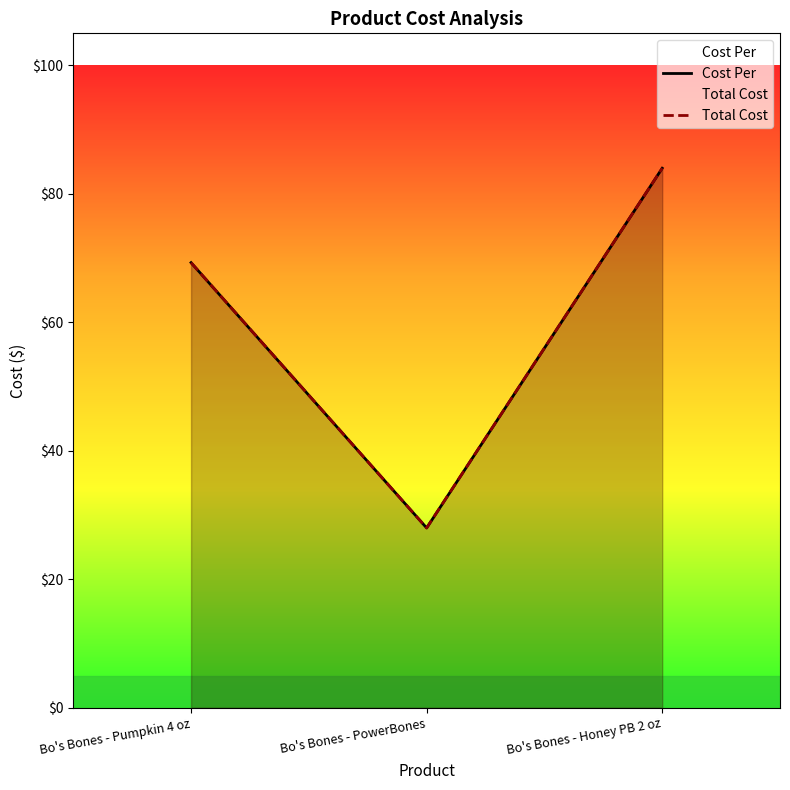

The value of Cost Per at Bo's Bones - Pumpkin 4 oz is 69.3. True or false?

True